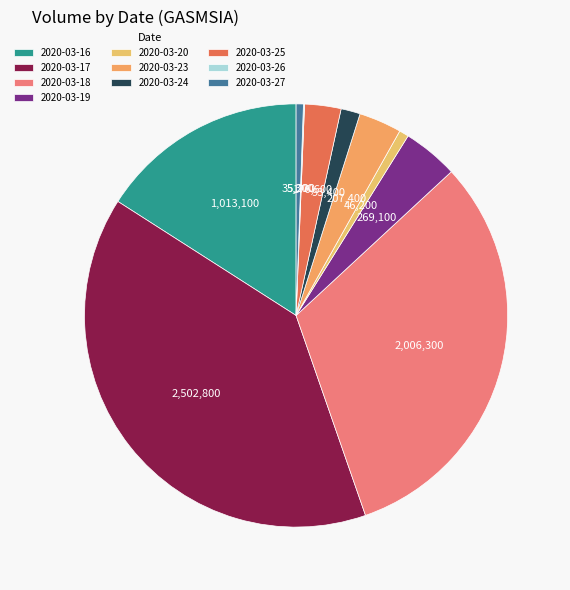

Does 2020-03-26 account for over 50% of the chart?

No